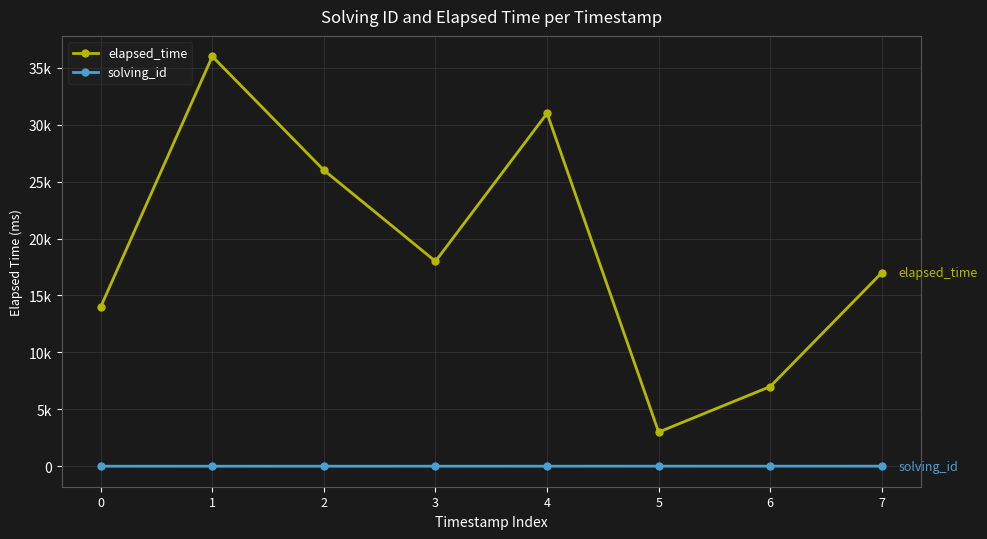

Where does the solving_id series first go above 5?

5